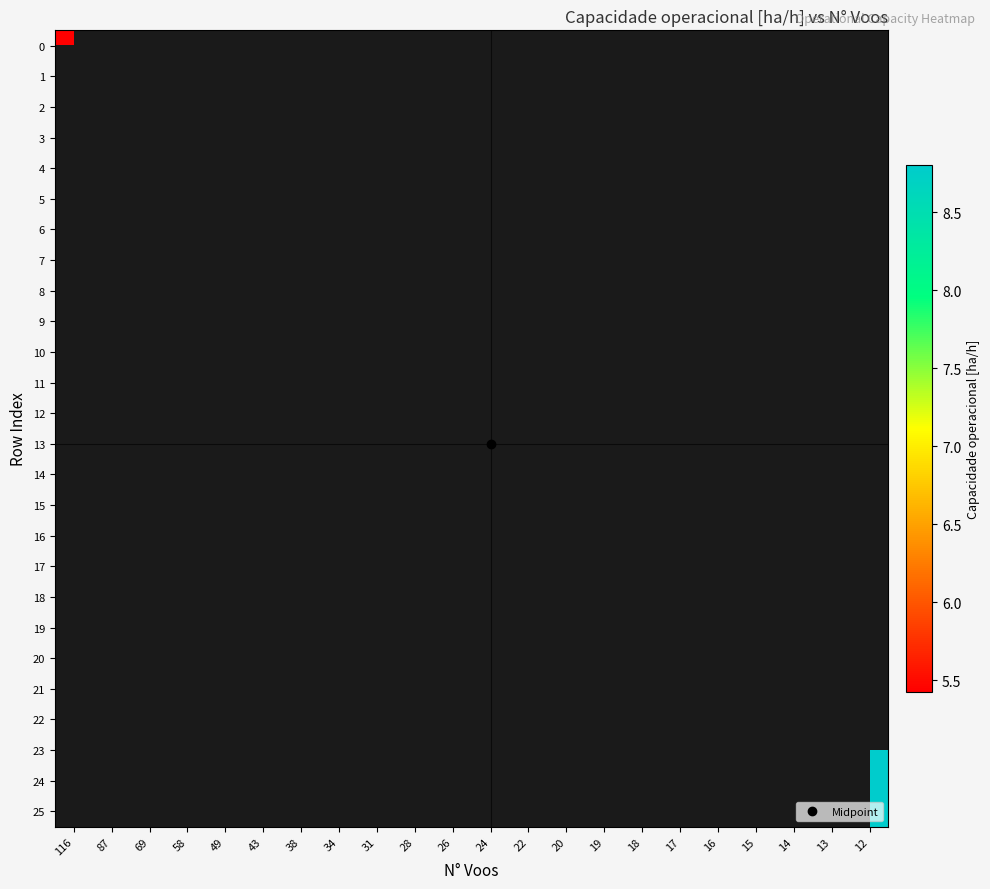

Between 31 and 38, which is larger?

38